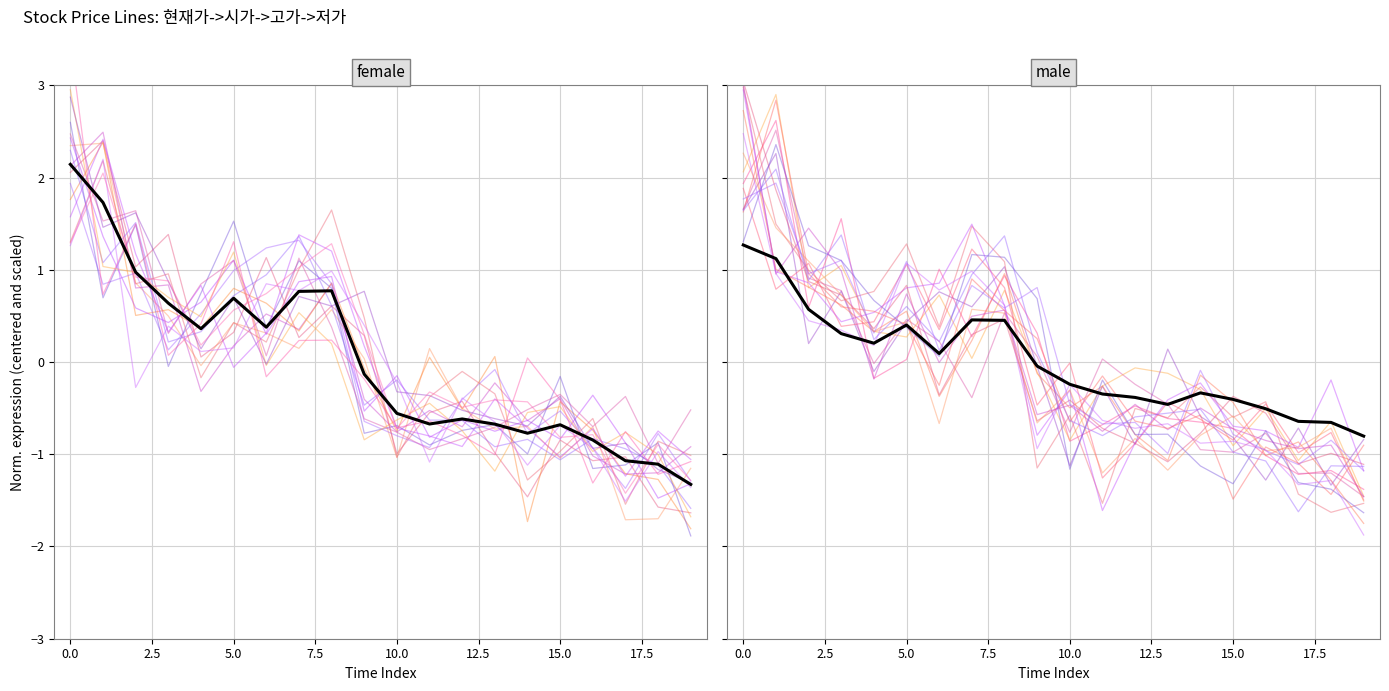

What is the difference between the second highest and second lowest values in the mean series?

1.8